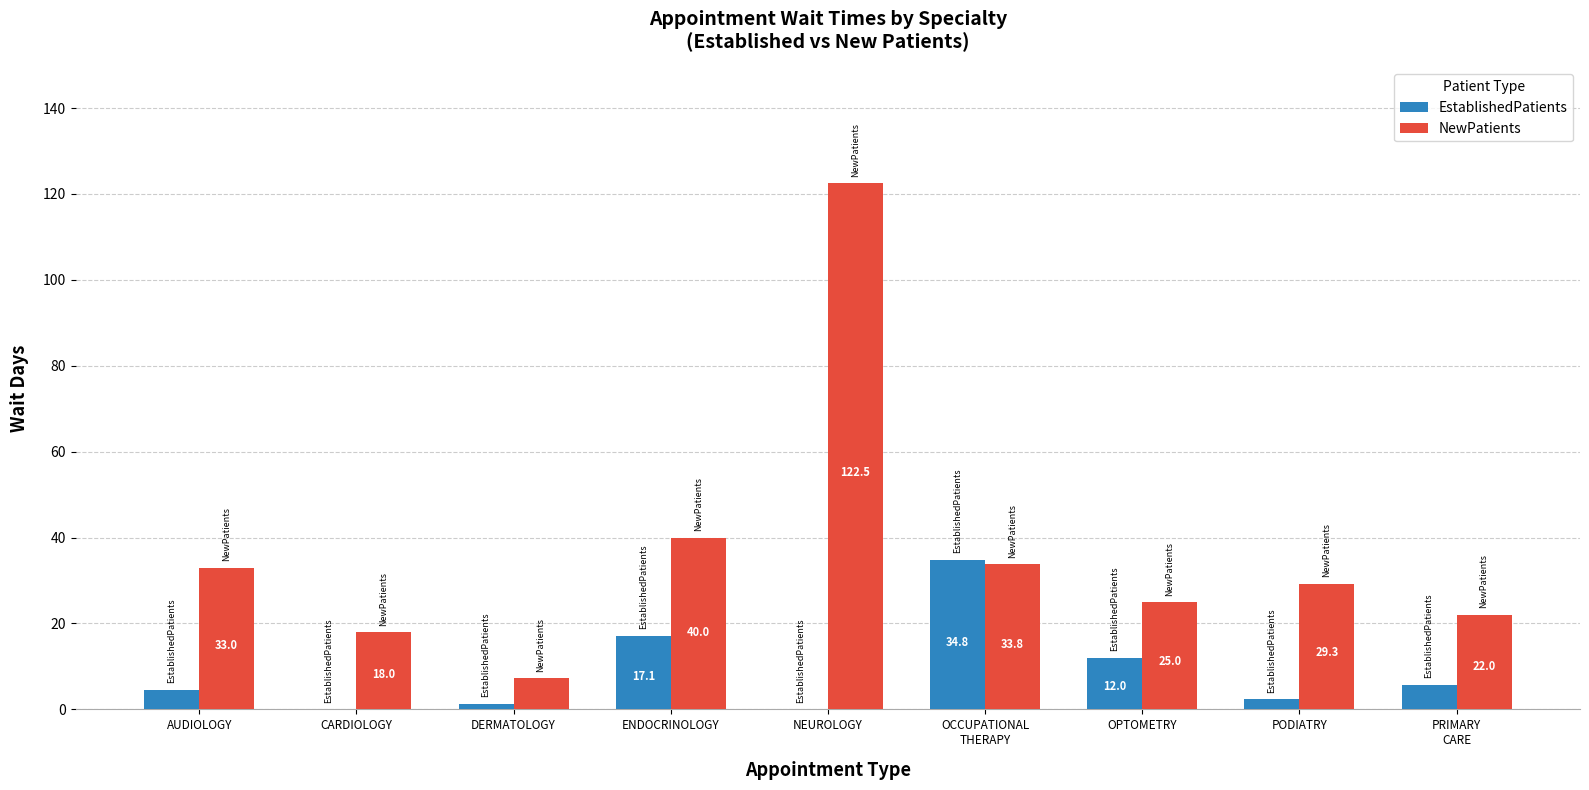

What is the maximum value for EstablishedPatients?

34.8